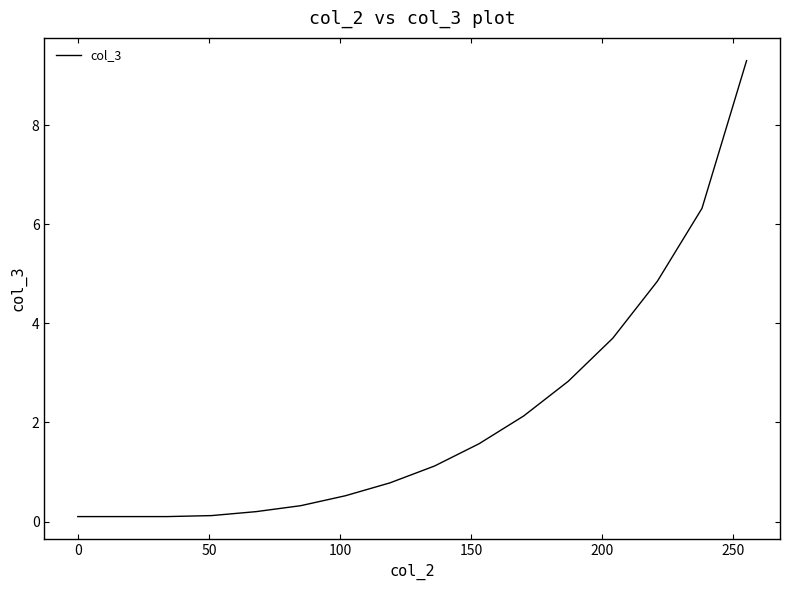

What is the greatest value displayed?

9.3